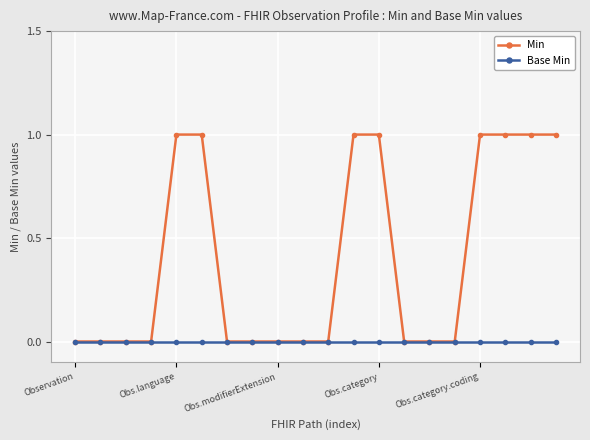

What is the sum of all Min values?

8